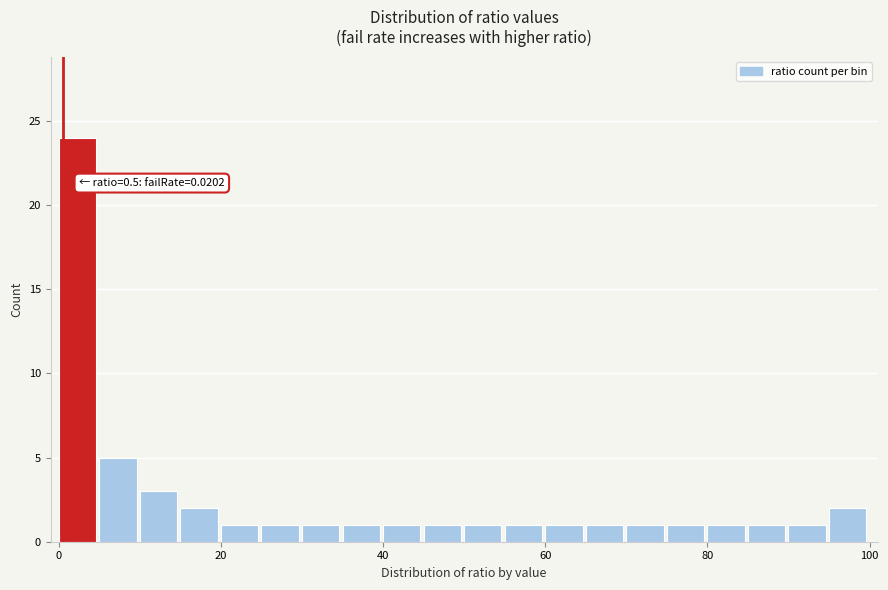

Around what value on the x-axis is the tallest bar? Give the approximate position of its centre, as read against the axis.

2